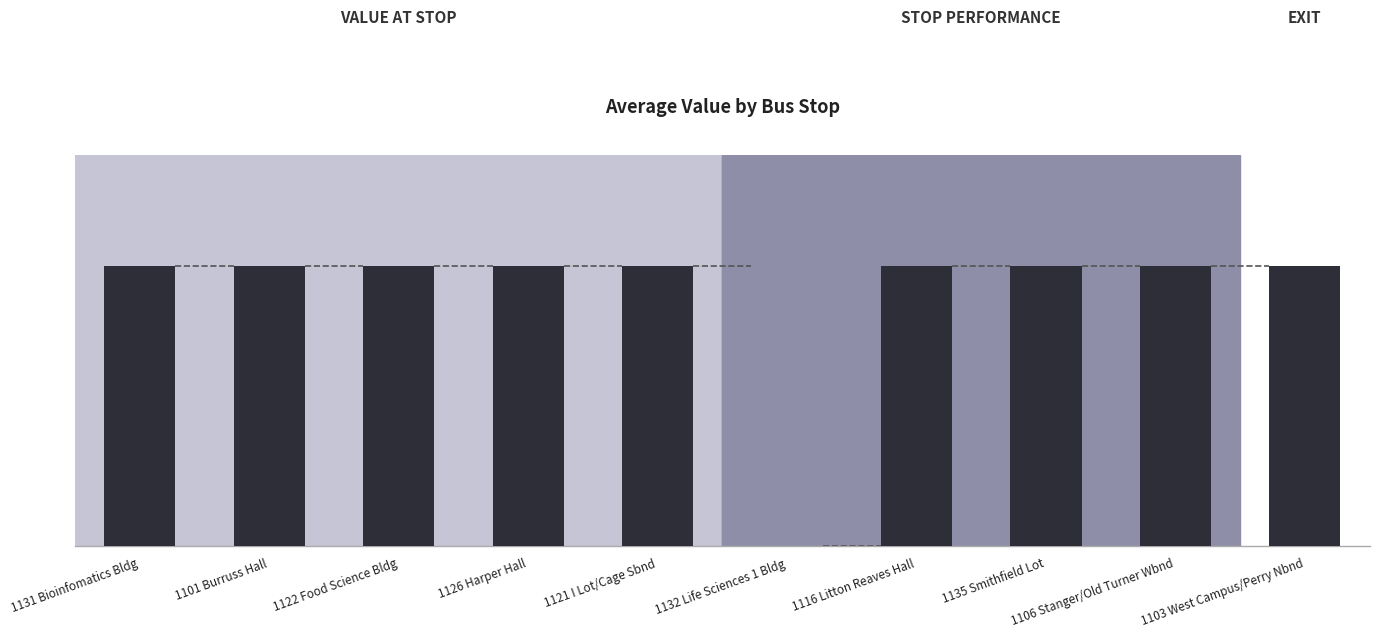

Are the bars horizontal?

No